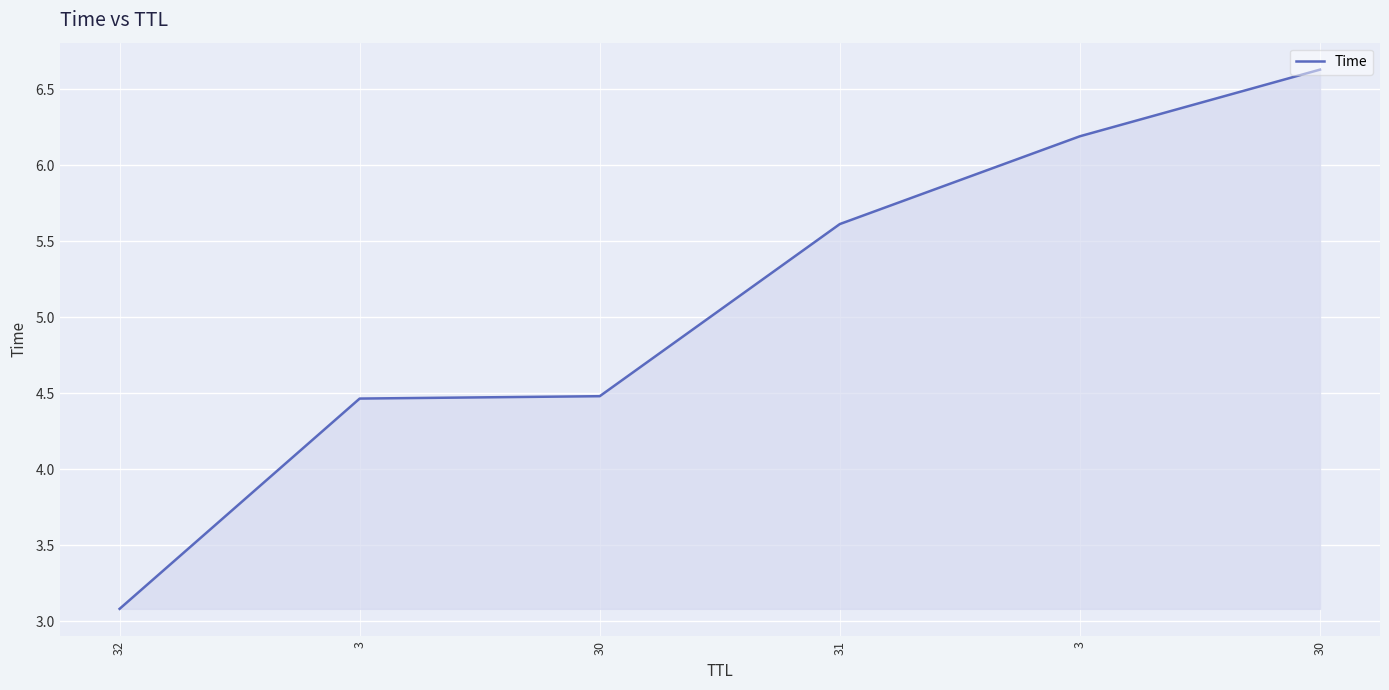

Count the number of values greater than 5.

3